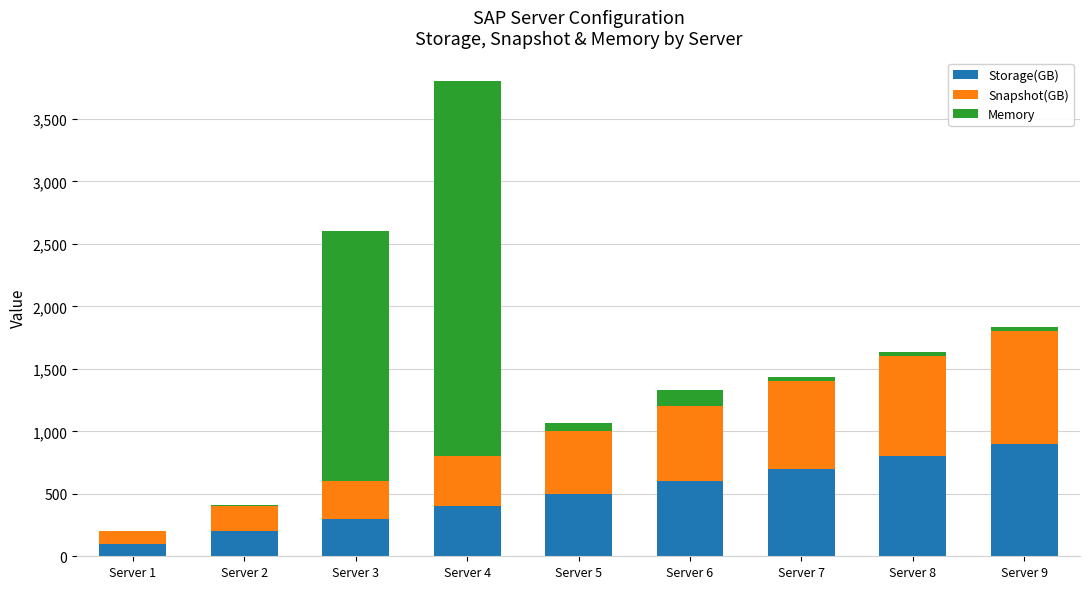

At which category is the sum across all series the highest?

Server 4